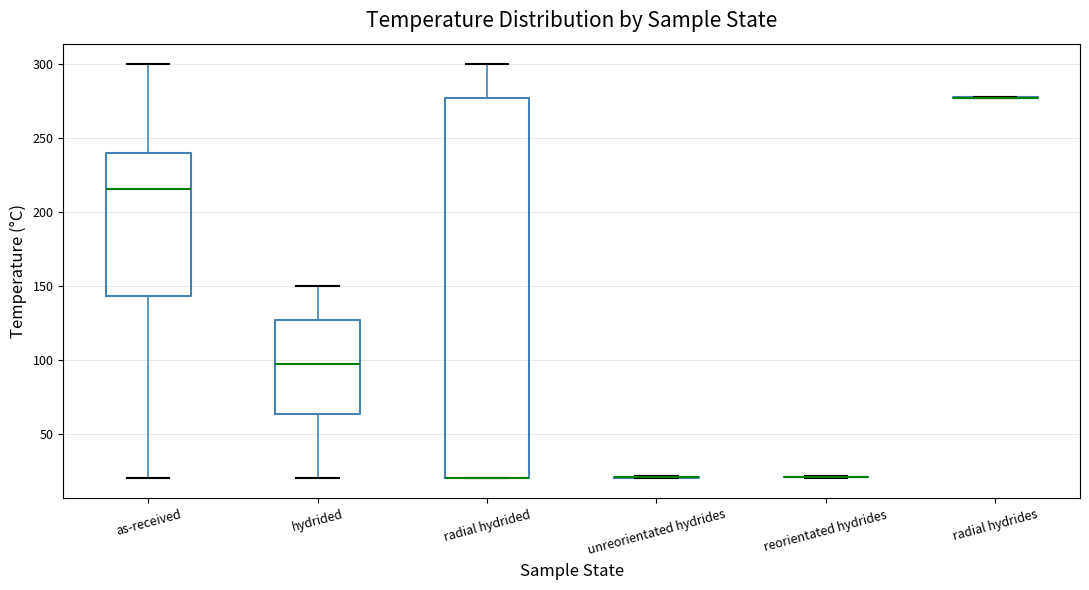

Which box is the tallest, from its lower edge to its upper edge?

radial hydrided